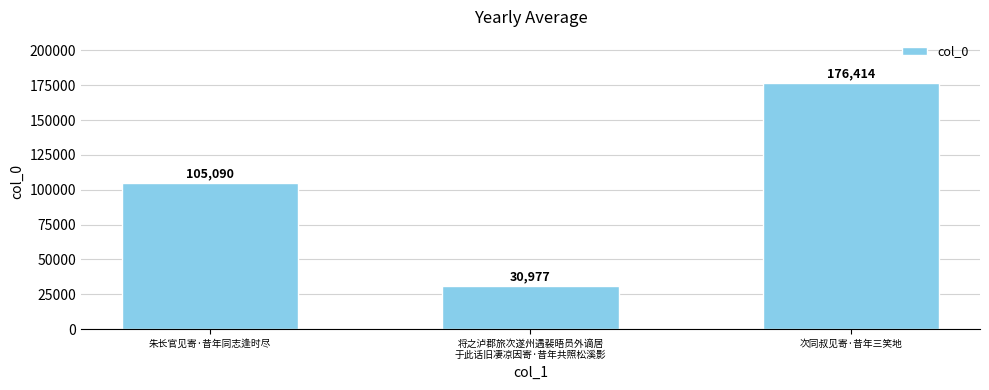

What is the value of the 3rd bar from the left?

176414